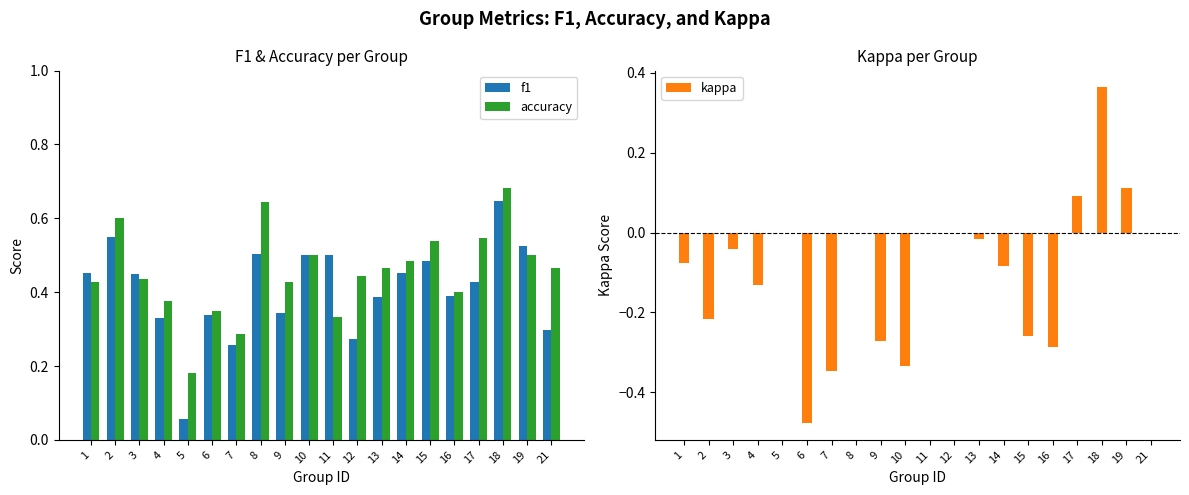

At which label does kappa reach its minimum?

6